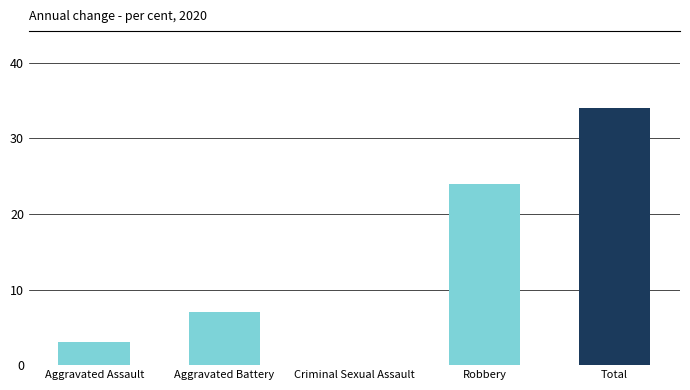

What is the change in value from Aggravated Battery to Robbery?

+17